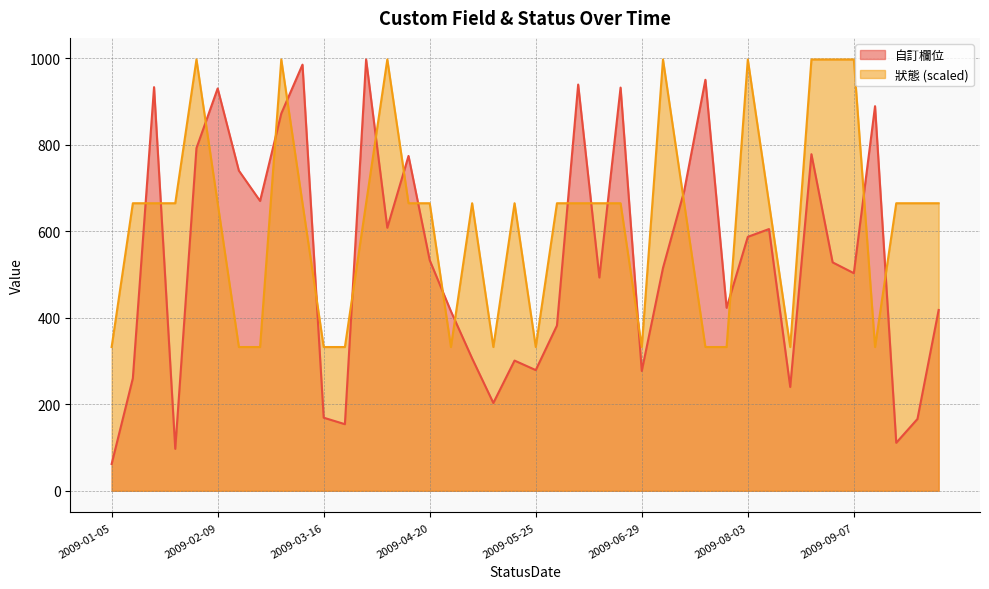

Between which two adjacent categories do 狀態 and 自訂欄位 first intersect?

2009-01-12 and 2009-01-19